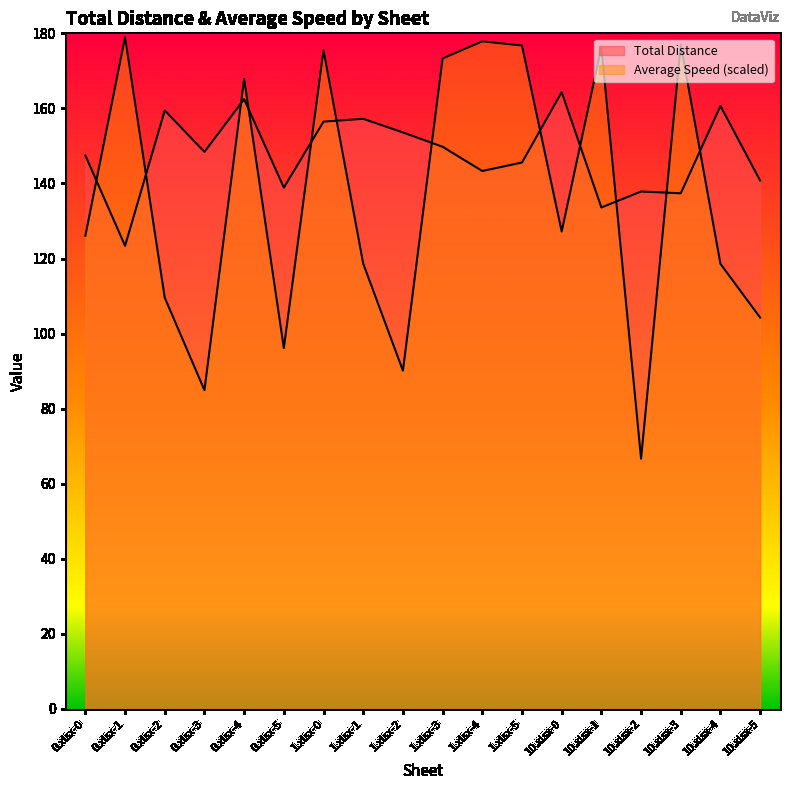

In Total Distance, how many points are higher than both neighbors (excluding endpoints)?

6